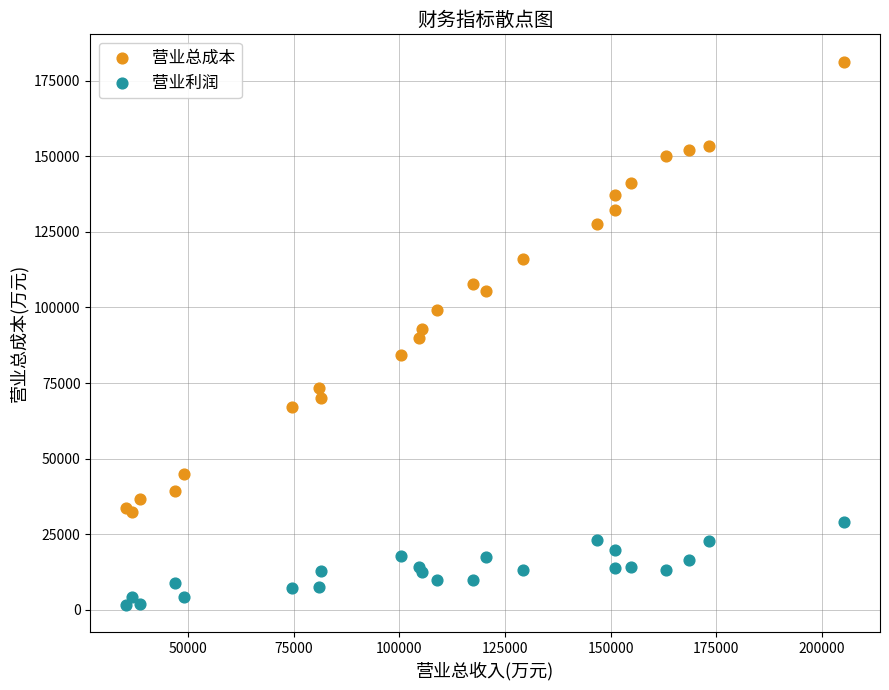

What is the X range (max minus min) for the scatter plot?

169818